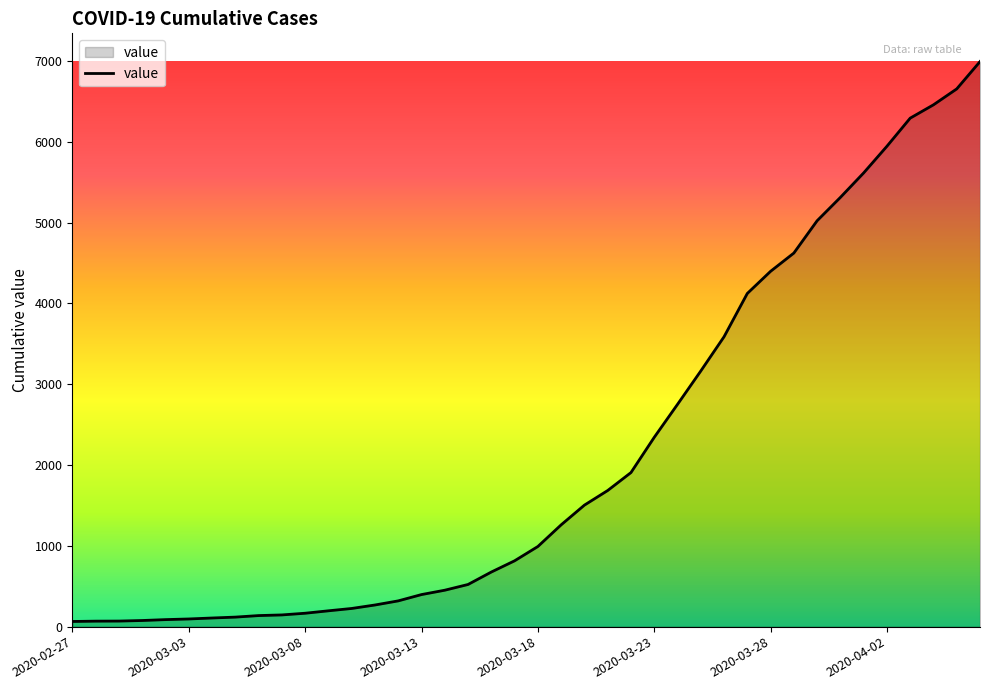

What is the greatest value displayed?

6994